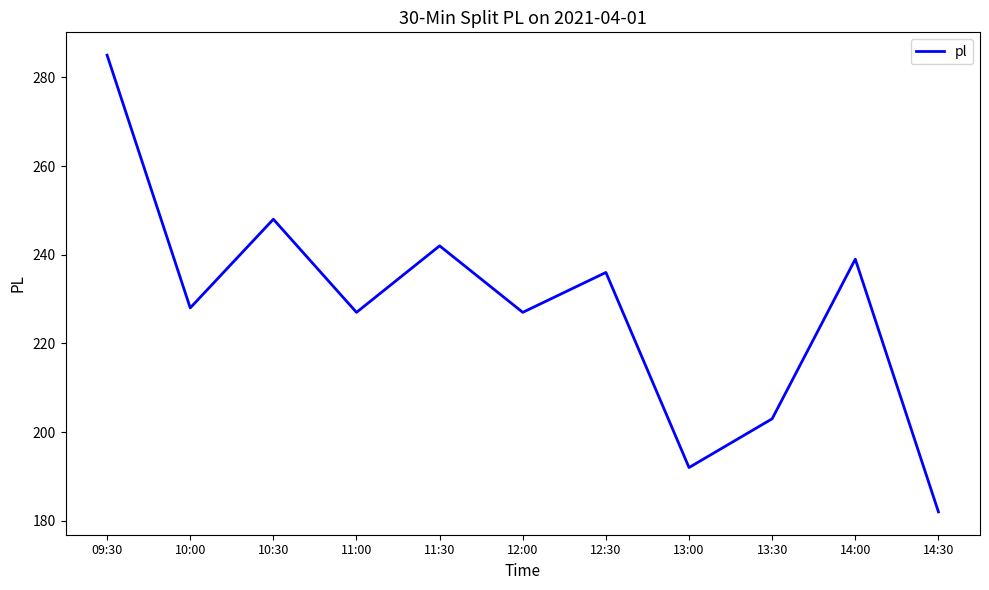

What is the sum of all values?

2509